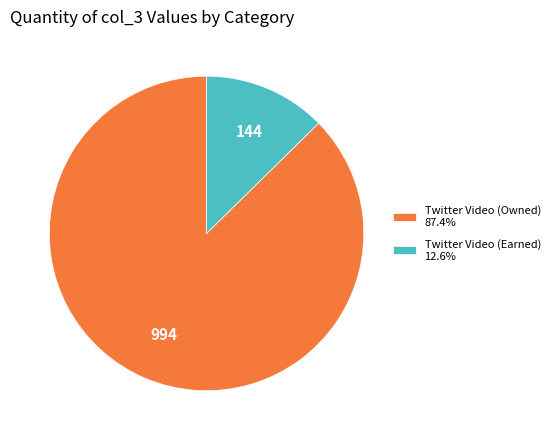

Is Twitter Video (Earned) 12.6% the majority of the pie?

No